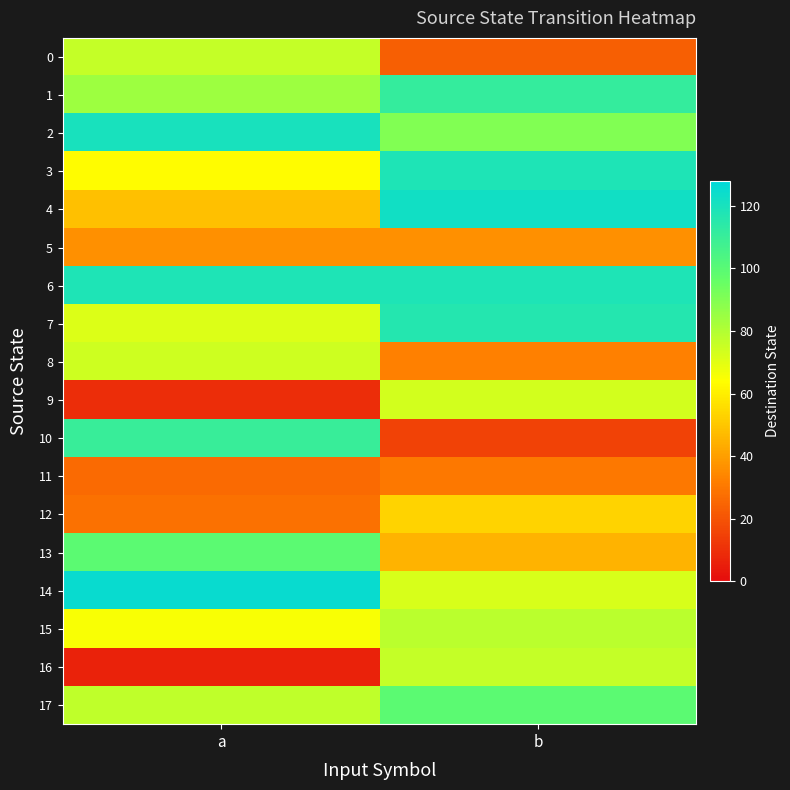

Between a and b, which series saw the biggest shift?

10